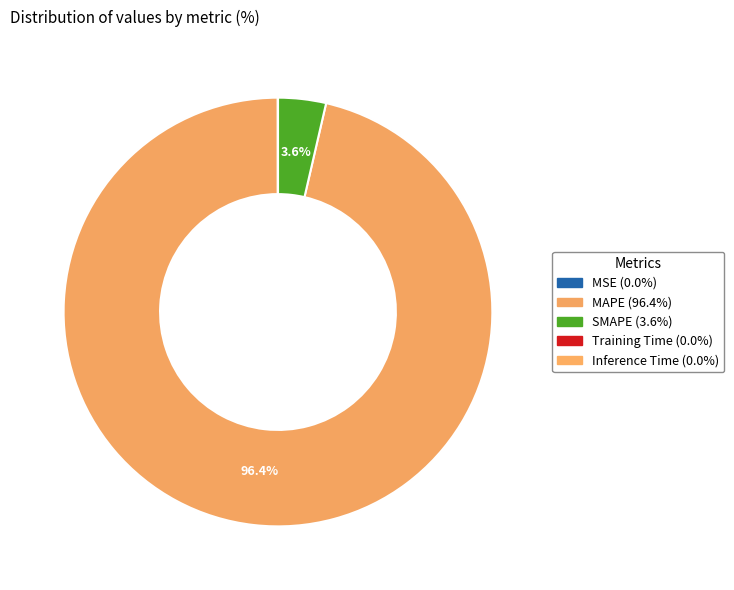

To the nearest percent, what is the difference between the Training Time and SMAPE slice percentages?

4%